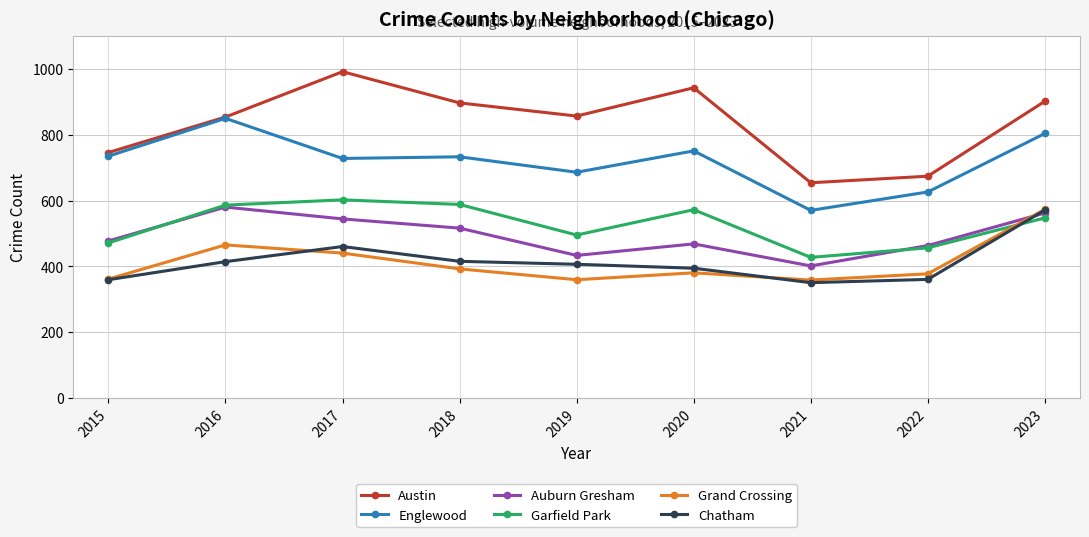

What is the approximate value of Grand Crossing at 2016, to the nearest 50?

450